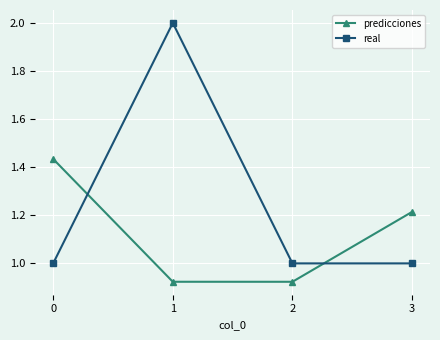

What is the value of the real point at the 3rd from the left?

1.0